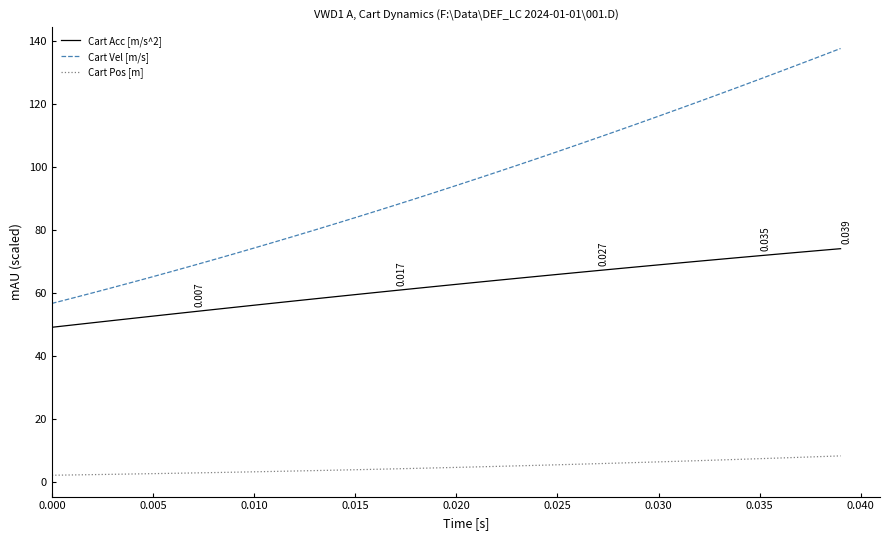

Which series has the largest range (max minus min)?

Cart Vel [m/s]